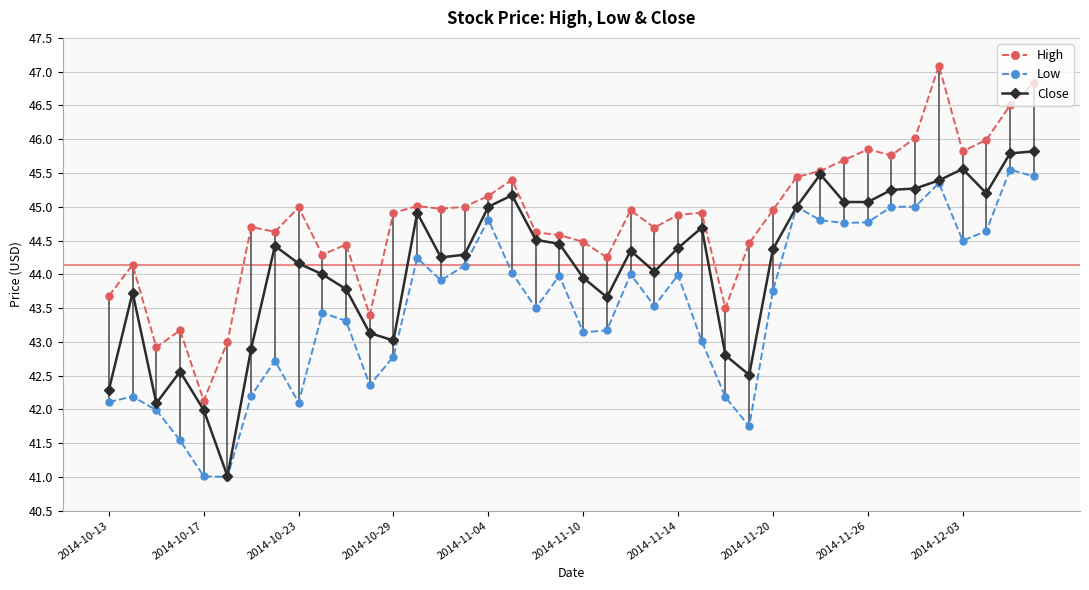

Is it true that Close equals 63.8 at 2014-10-29?

False